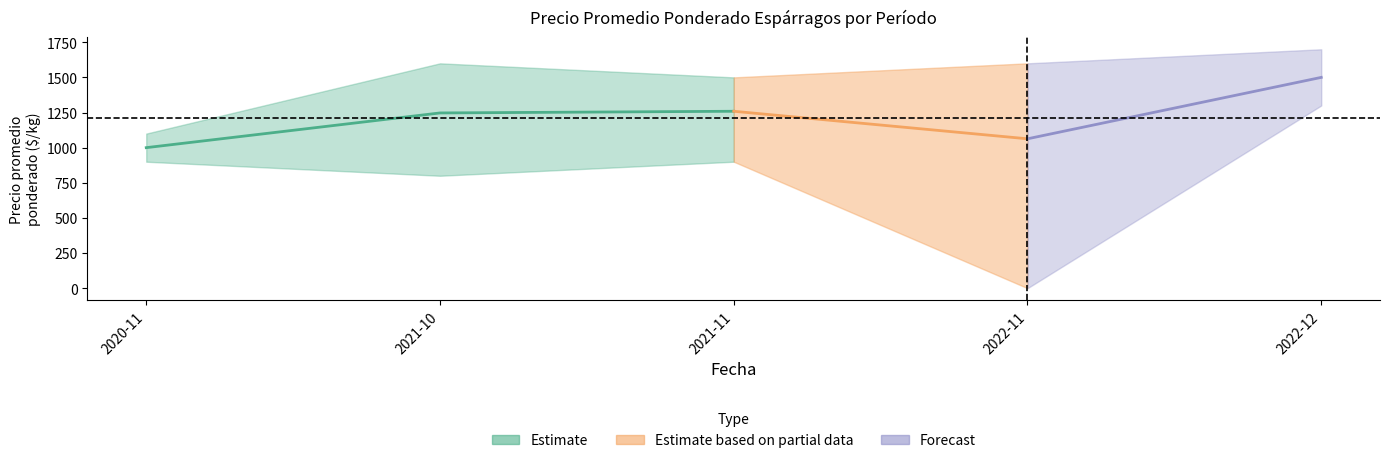

The value of Precio minimo at 2022-11 is 0. True or false?

True